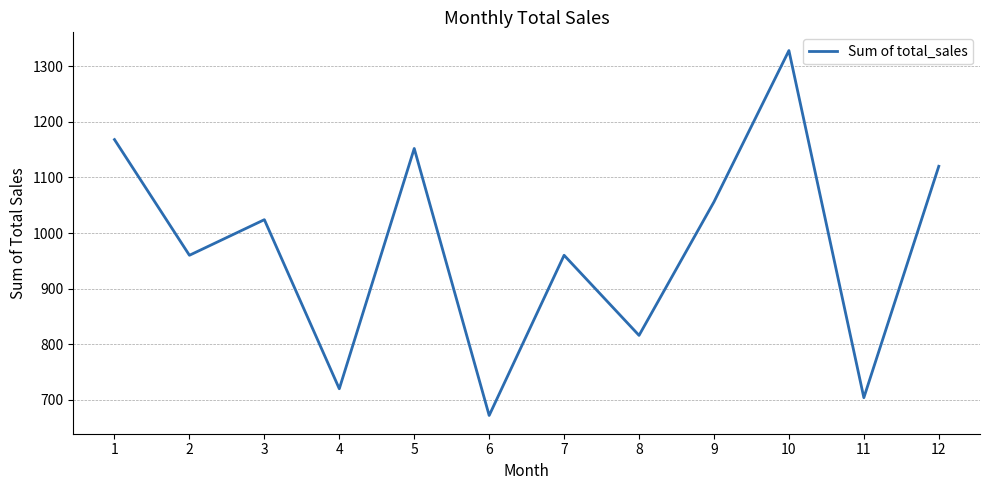

How many values are below 1024?

6